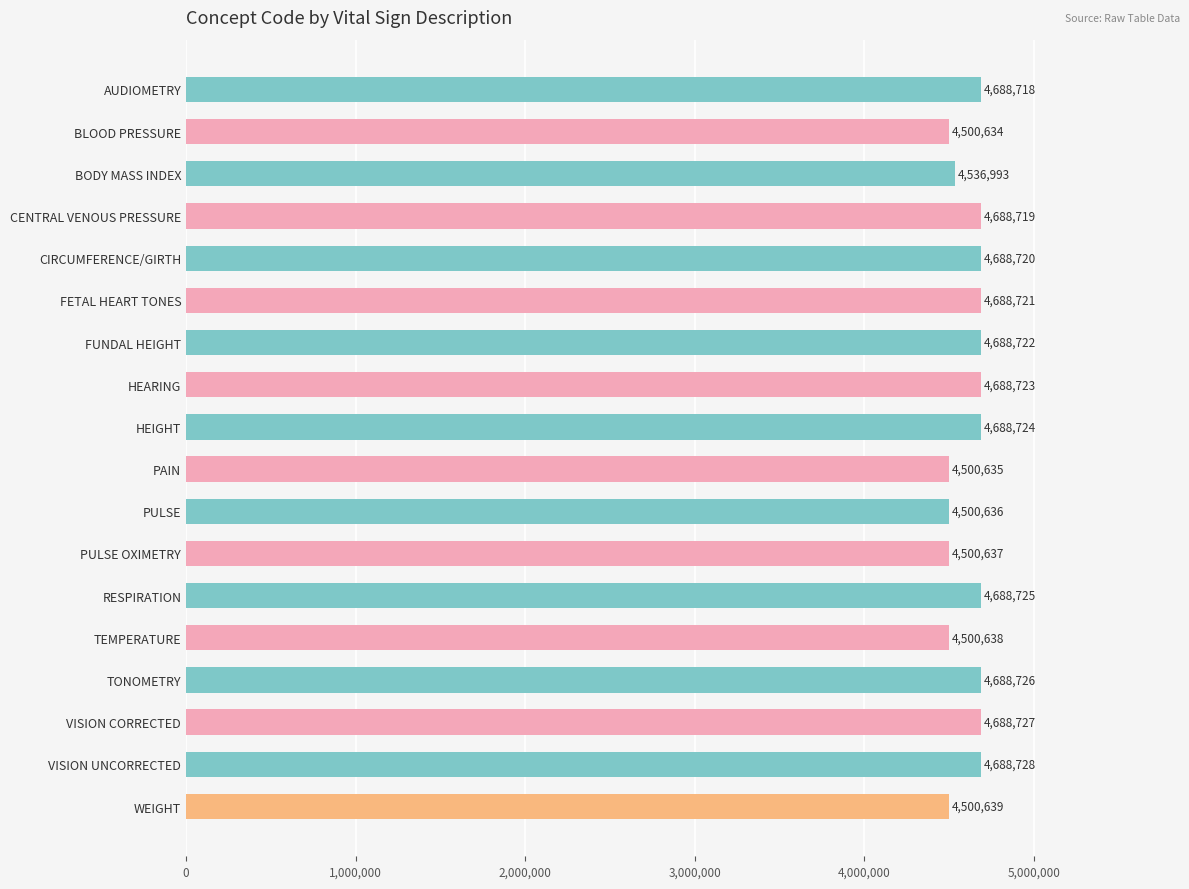

Reading bottom to top, what are all the values shown in this chart?

WEIGHT=4500639	VISION UNCORRECTED=4688728	VISION CORRECTED=4688727	TONOMETRY=4688726	TEMPERATURE=4500638	RESPIRATION=4688725	PULSE OXIMETRY=4500637	PULSE=4500636	PAIN=4500635	HEIGHT=4688724	HEARING=4688723	FUNDAL HEIGHT=4688722	FETAL HEART TONES=4688721	CIRCUMFERENCE/GIRTH=4688720	CENTRAL VENOUS PRESSURE=4688719	BODY MASS INDEX=4536993	BLOOD PRESSURE=4500634	AUDIOMETRY=4688718